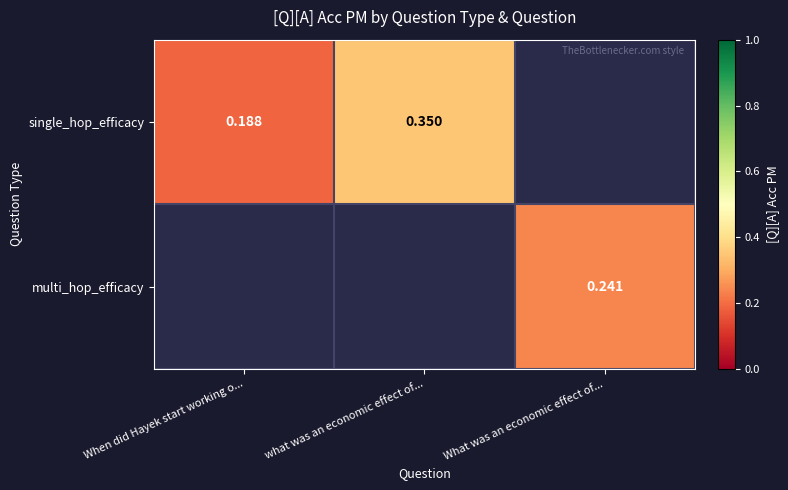

At When did Hayek start working o..., list the series in order from largest to smallest.

single_hop_efficacy, multi_hop_efficacy